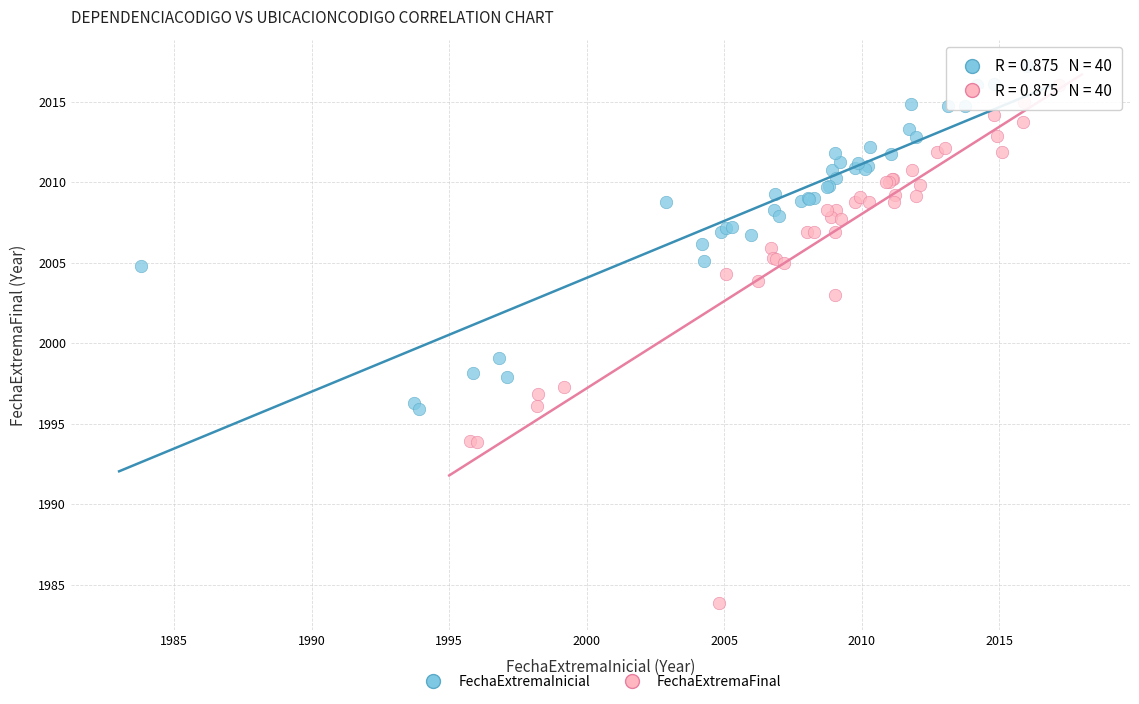

Which series contains the highest Y value?

FechaExtremaInicial